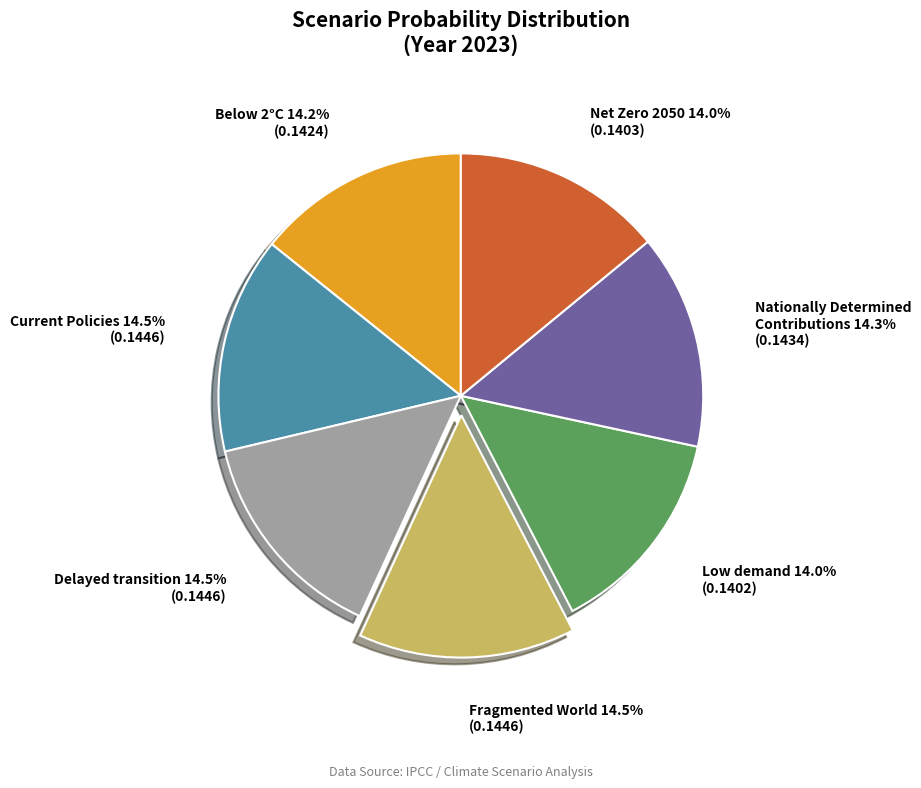

Does any single category account for the majority?

No